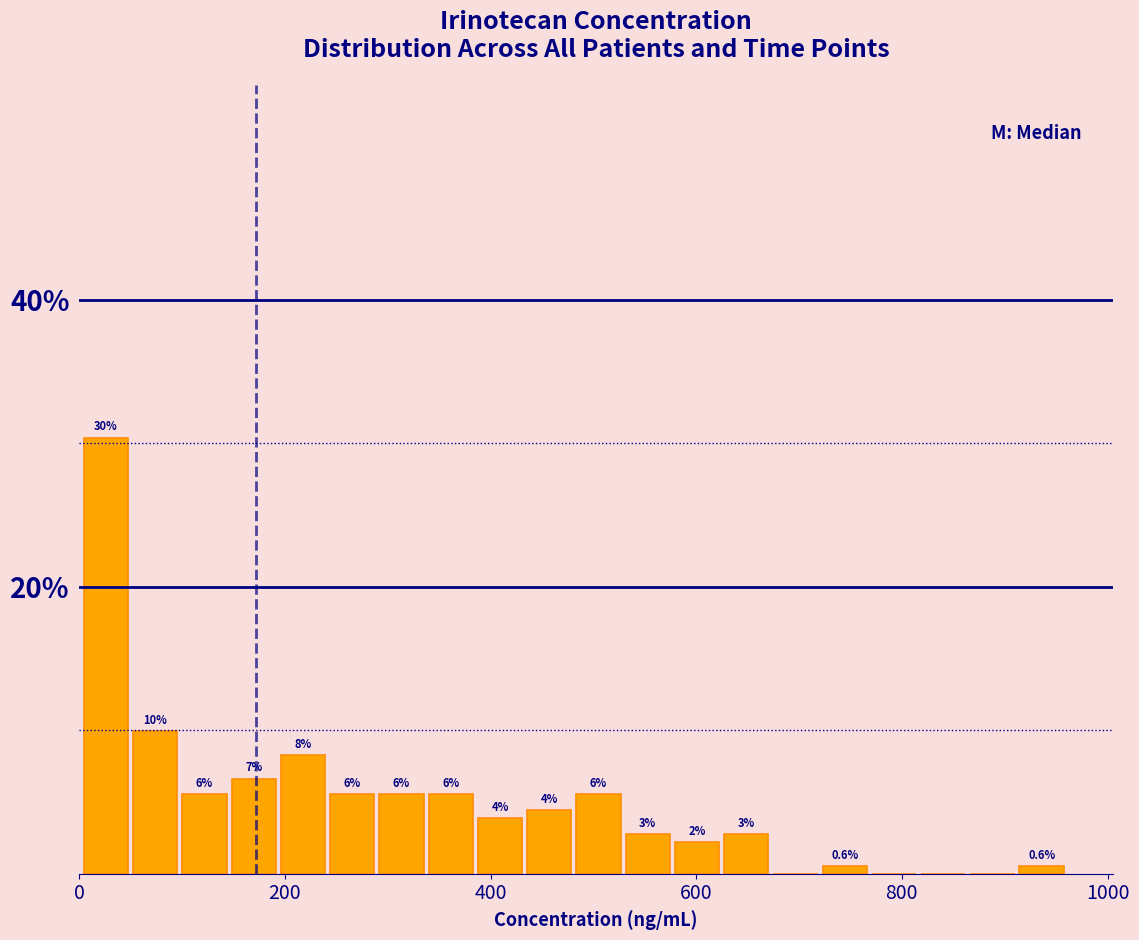

Read against the x-axis, roughly where is the centre of the tallest bar?

20